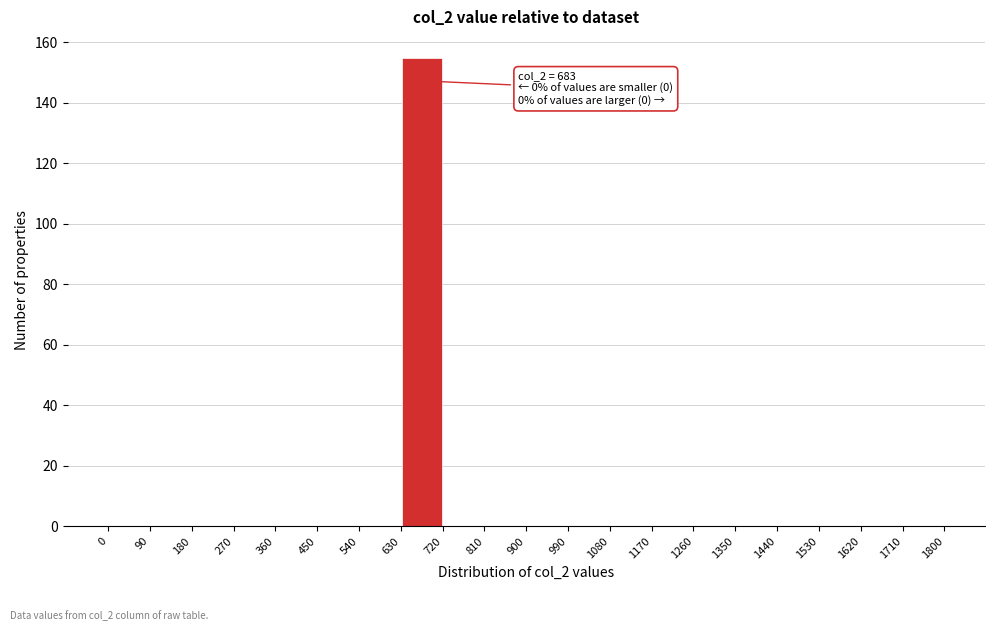

Over which range of the x-axis is the bar tallest?

630 to 720